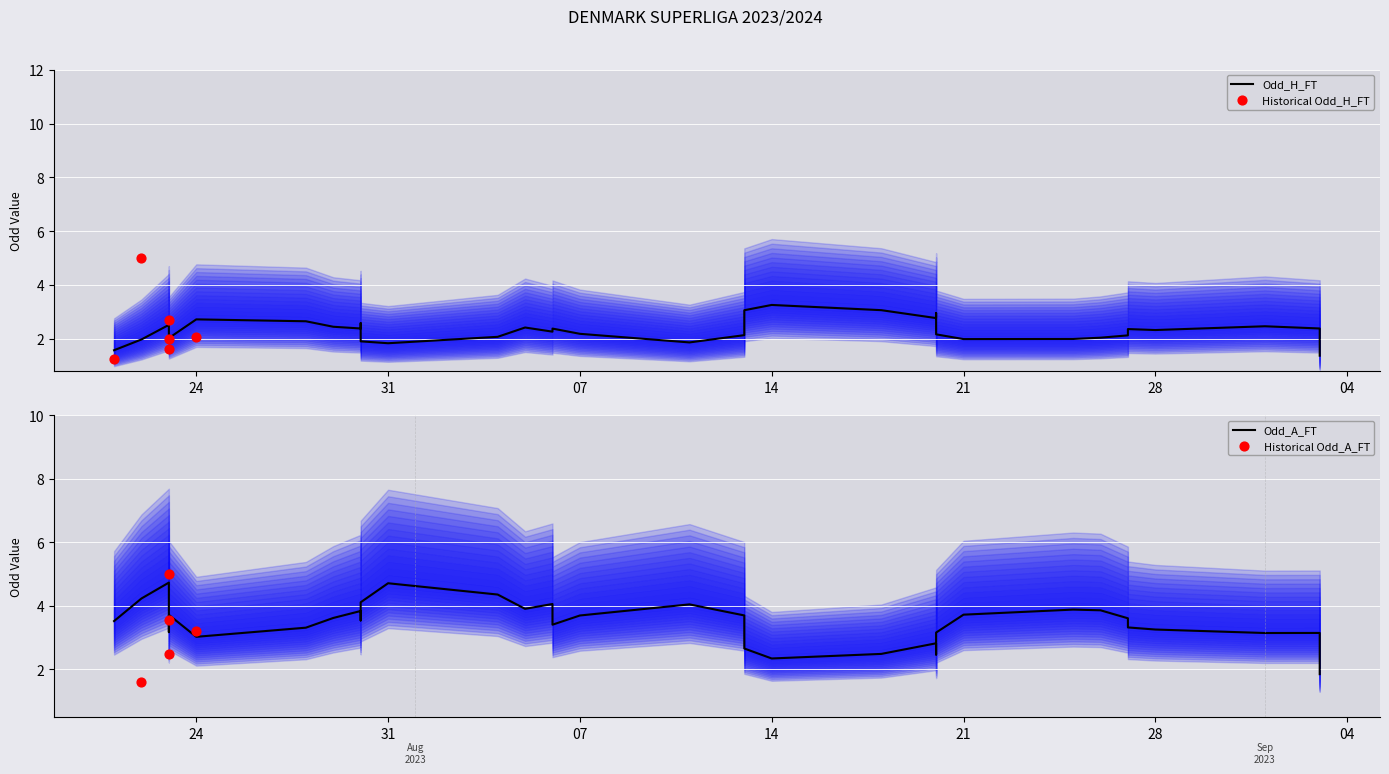

At how many categories does at least one series exceed 1?

40